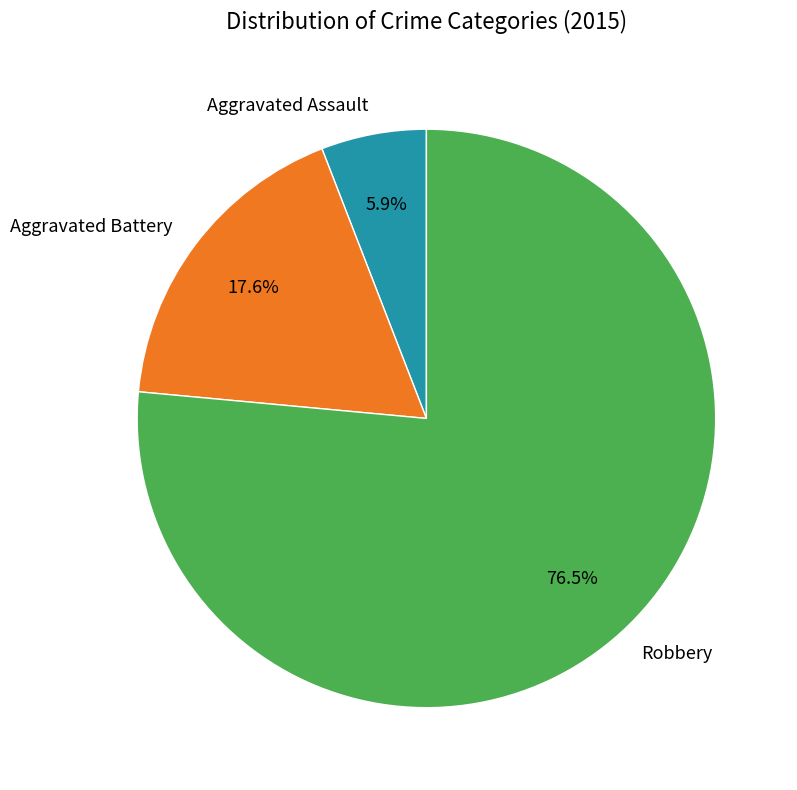

Is it true that Aggravated Battery is 18% of the pie?

True